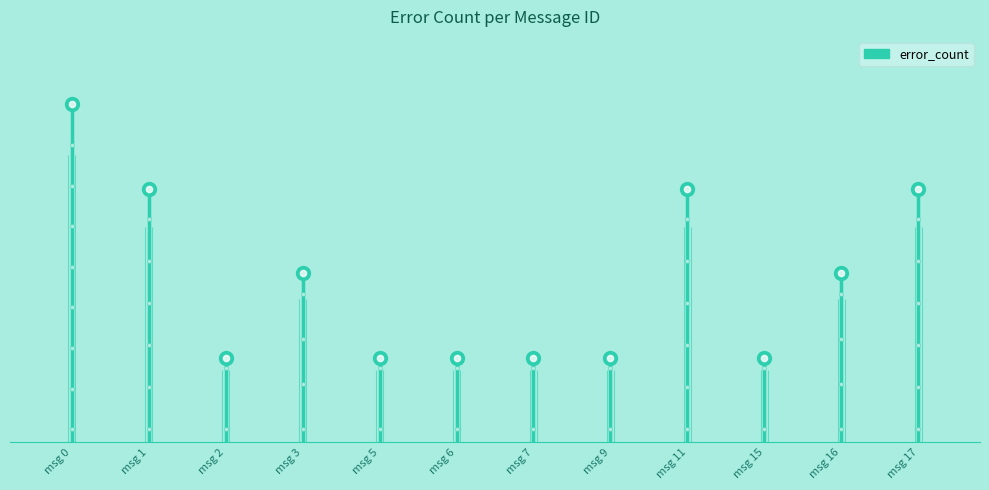

Rank the categories by value from highest to lowest.

0, 1, 11, 17, 3, 16, 2, 5, 6, 7, 9, 15